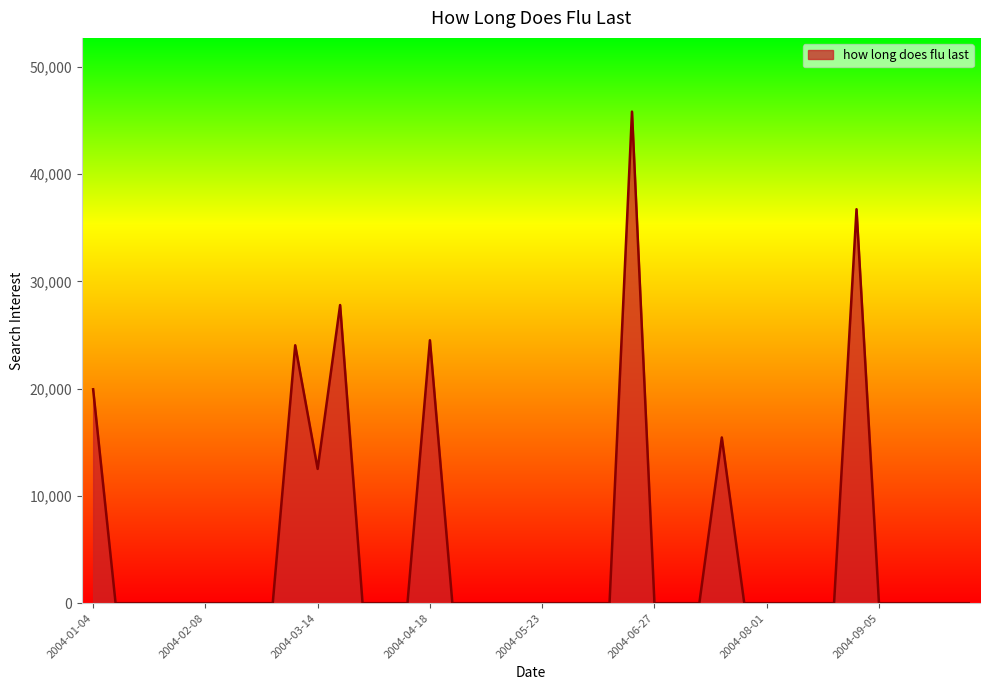

What is the greatest value displayed?

45841.9